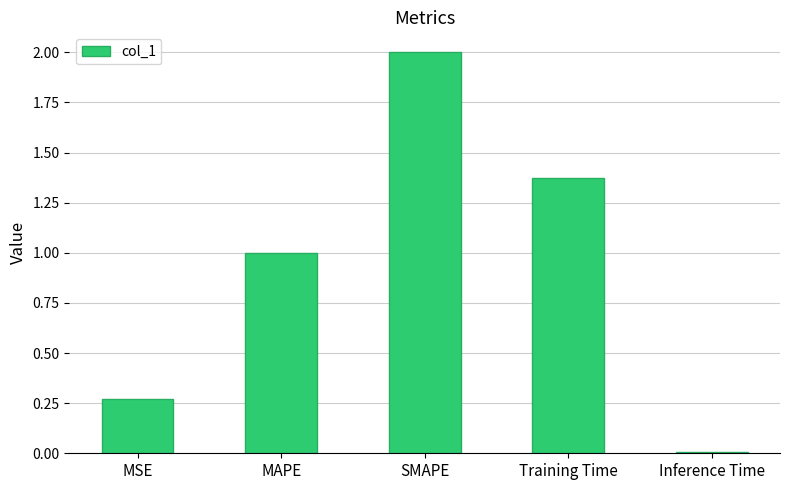

How many data points are less than 1?

2